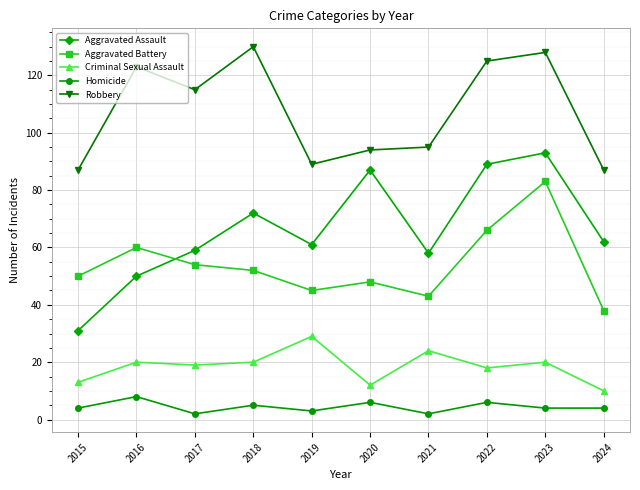

Reading left to right, extract all data points from this chart.

Aggravated Assault: 2015=31	2016=50	2017=59	2018=72	2019=61	2020=87	2021=58	2022=89	2023=93	2024=62
Aggravated Battery: 2015=50	2016=60	2017=54	2018=52	2019=45	2020=48	2021=43	2022=66	2023=83	2024=38
Criminal Sexual Assault: 2015=13	2016=20	2017=19	2018=20	2019=29	2020=12	2021=24	2022=18	2023=20	2024=10
Homicide: 2015=4	2016=8	2017=2	2018=5	2019=3	2020=6	2021=2	2022=6	2023=4	2024=4
Robbery: 2015=87	2016=123	2017=115	2018=130	2019=89	2020=94	2021=95	2022=125	2023=128	2024=87